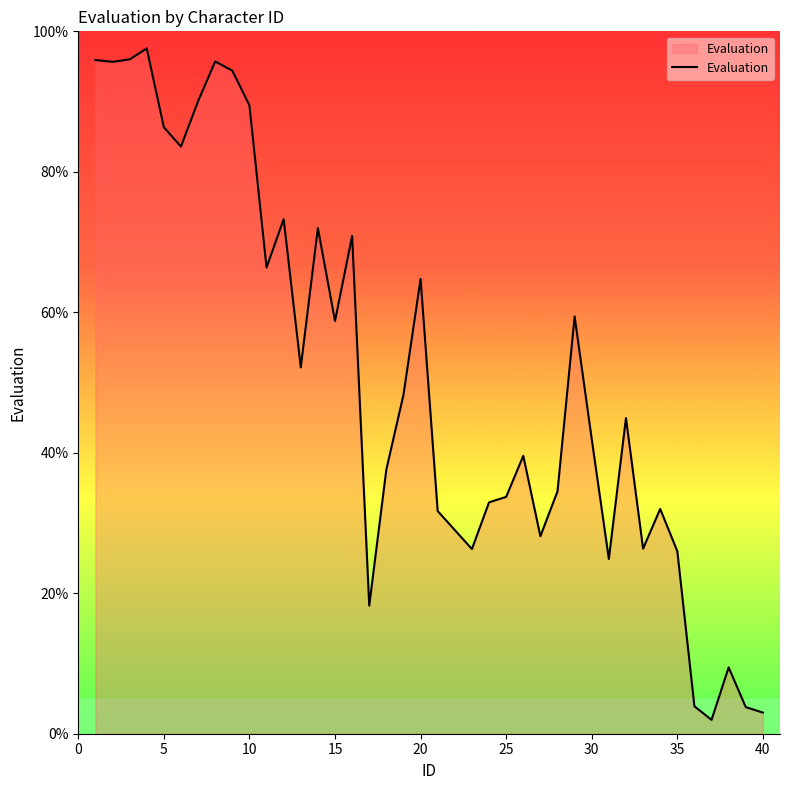

What is the greatest value displayed?

97.6